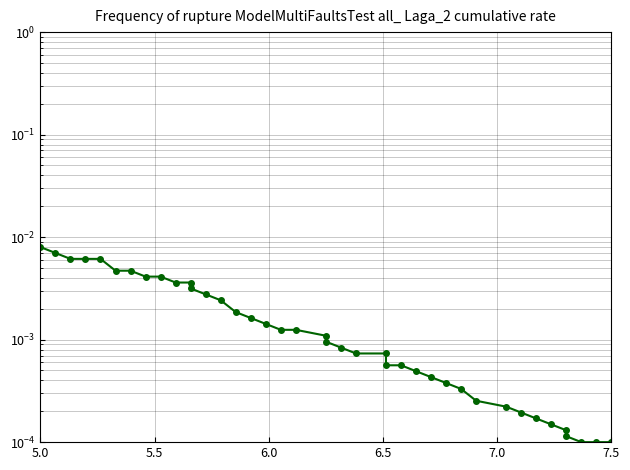

The value at 6 is 0.0. True or false?

False